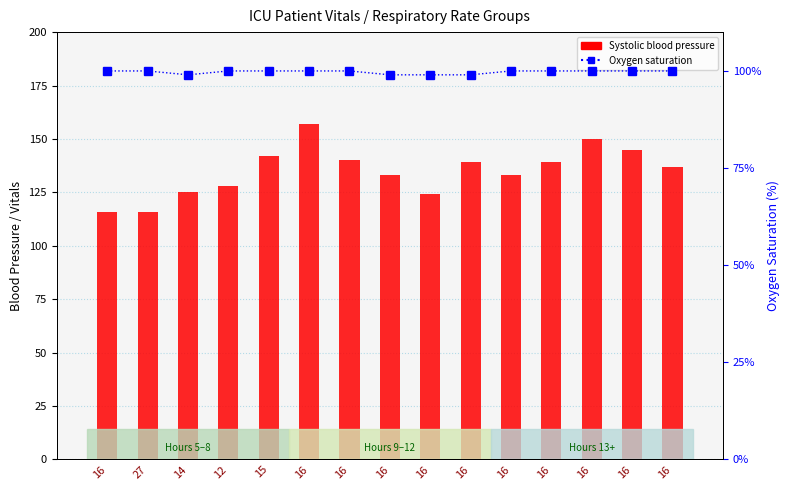

What is the total value across all series at 16?

216